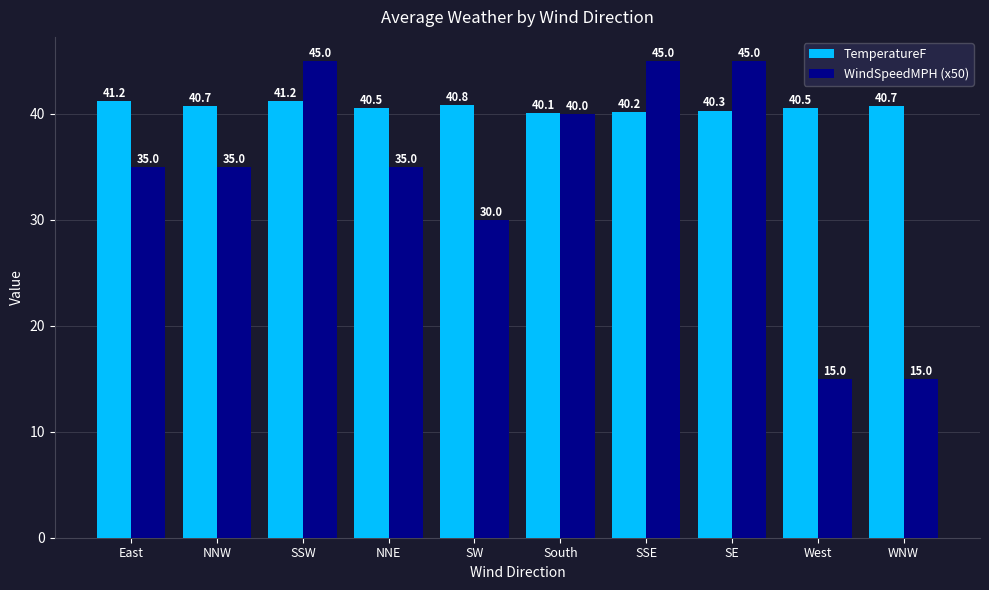

What is the value of the TemperatureF bar at the 9th from the left?

40.5